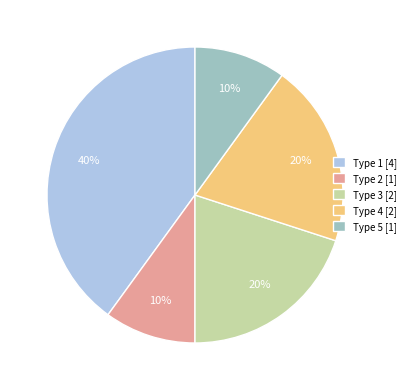

To the nearest percent, what portion does Type 4 [2] represent?

20%